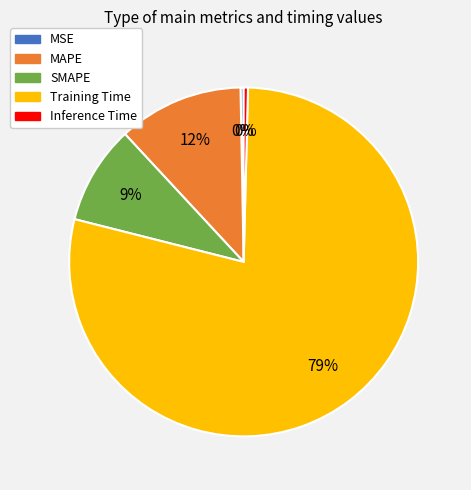

Which slice represents more than half of the pie?

Training Time